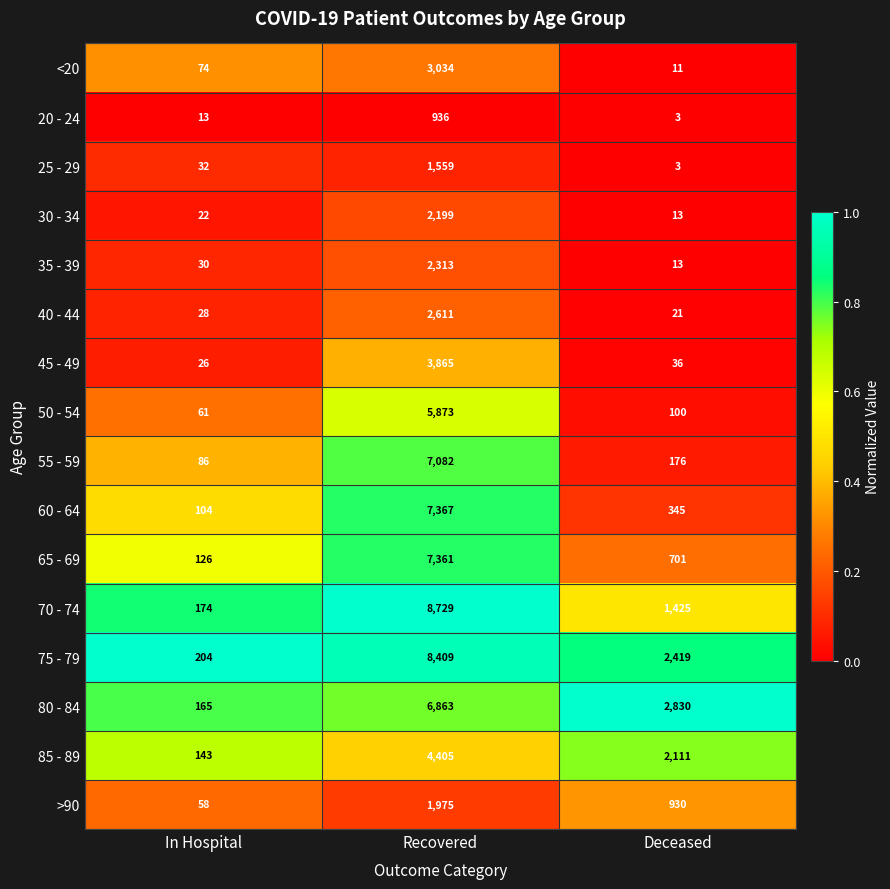

What is the difference between the maximum and second lowest values in the 75 - 79 series?

5990